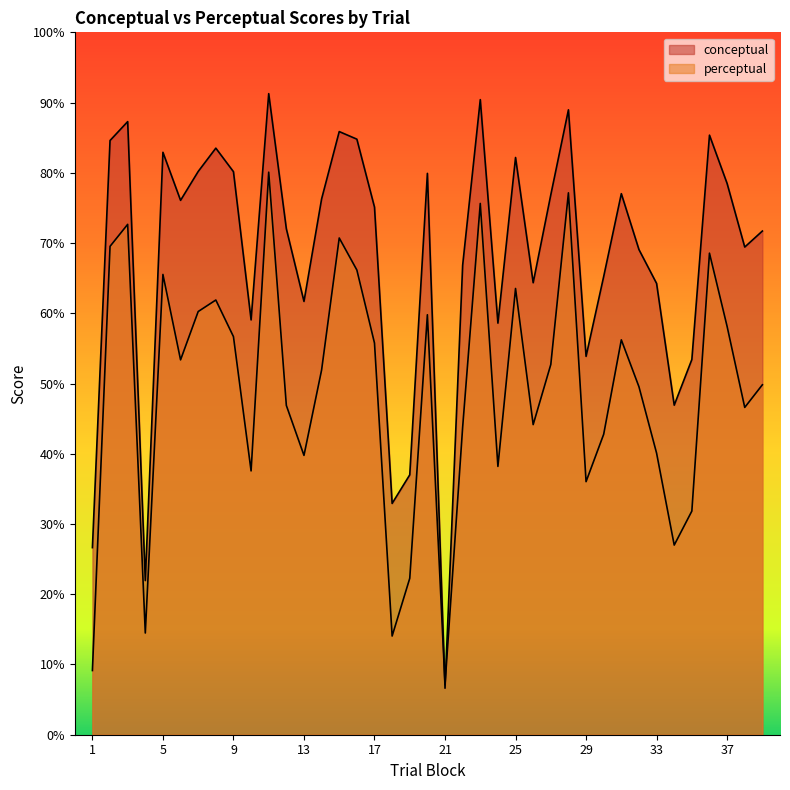

Which category has the highest value in the conceptual series?

11